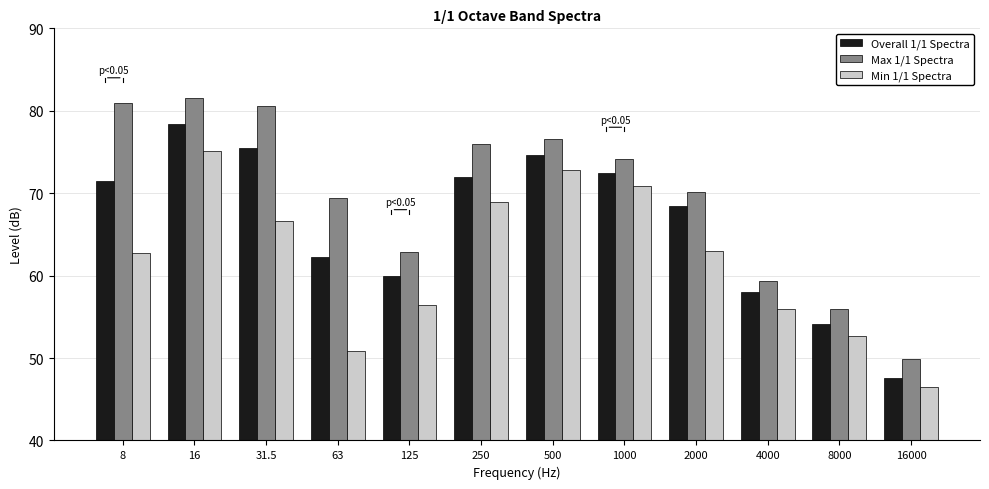

Where is Overall 1/1 Spectra nearest to the value 63?

63